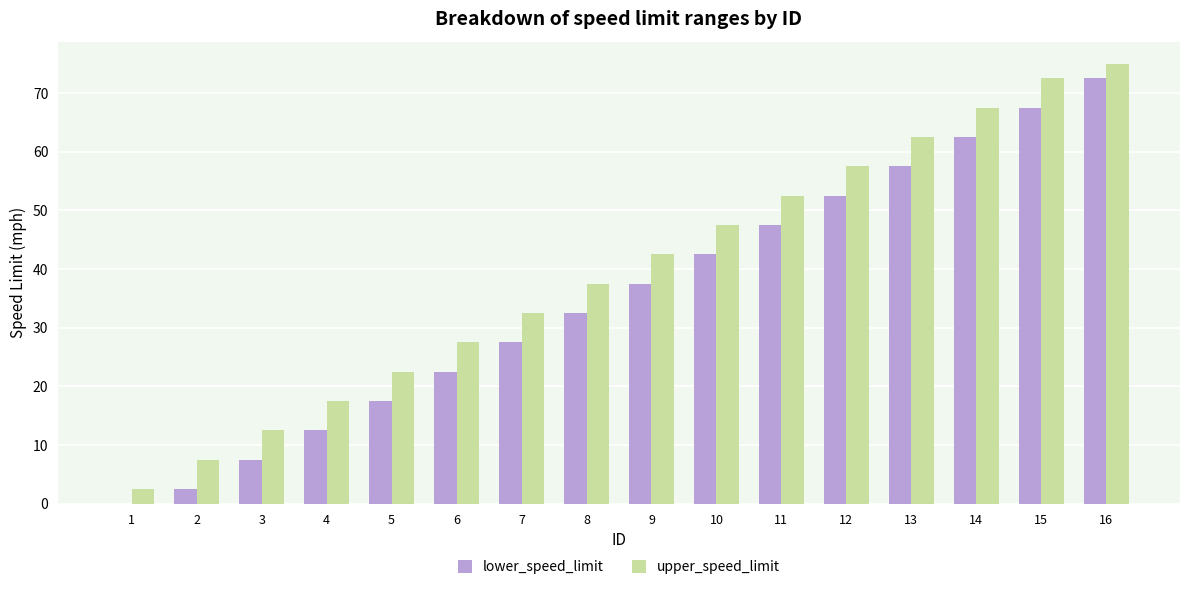

At which category is the sum across all series the highest?

16